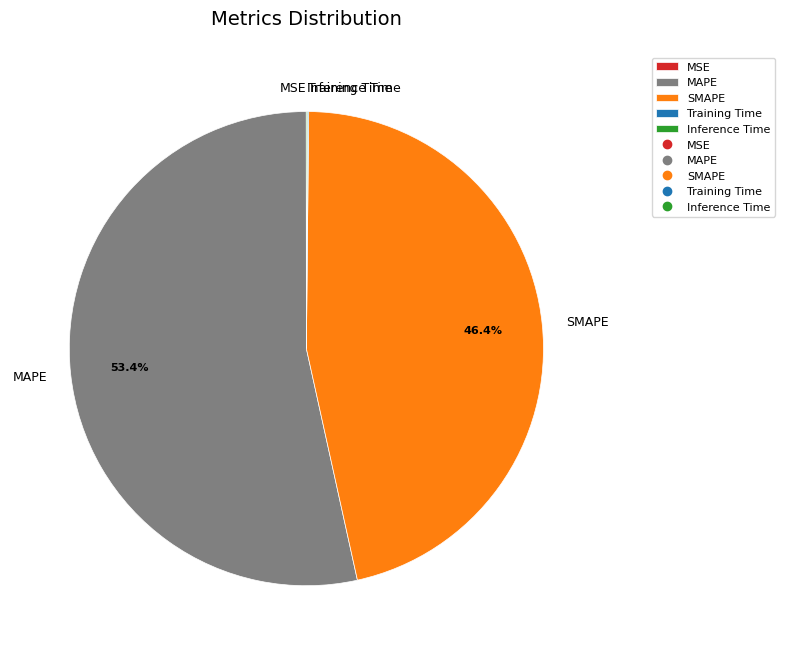

How much of the chart is everything except MAPE?

46.6%